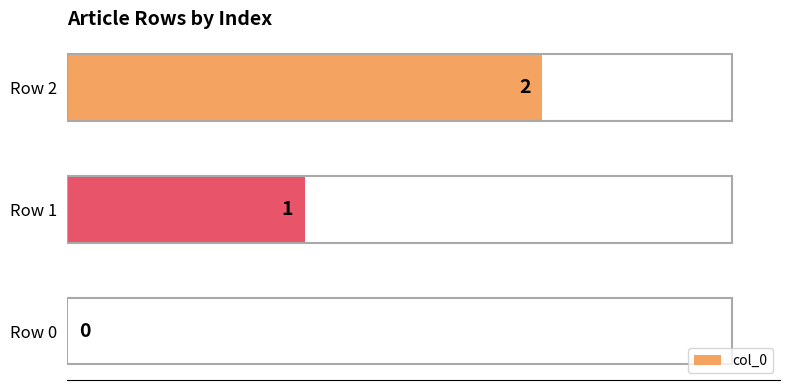

At which label is the value closest to 1?

Row 1